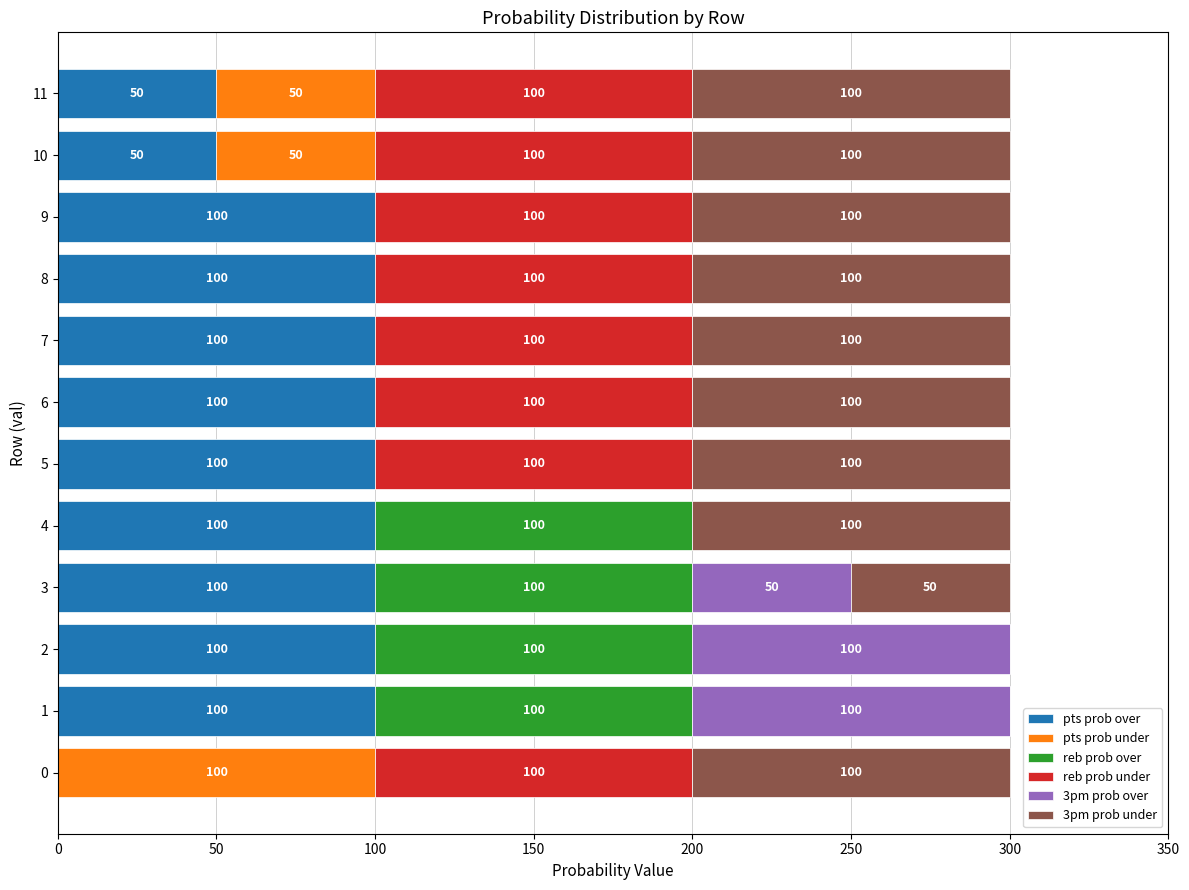

What is the total value across all series at 3?

300